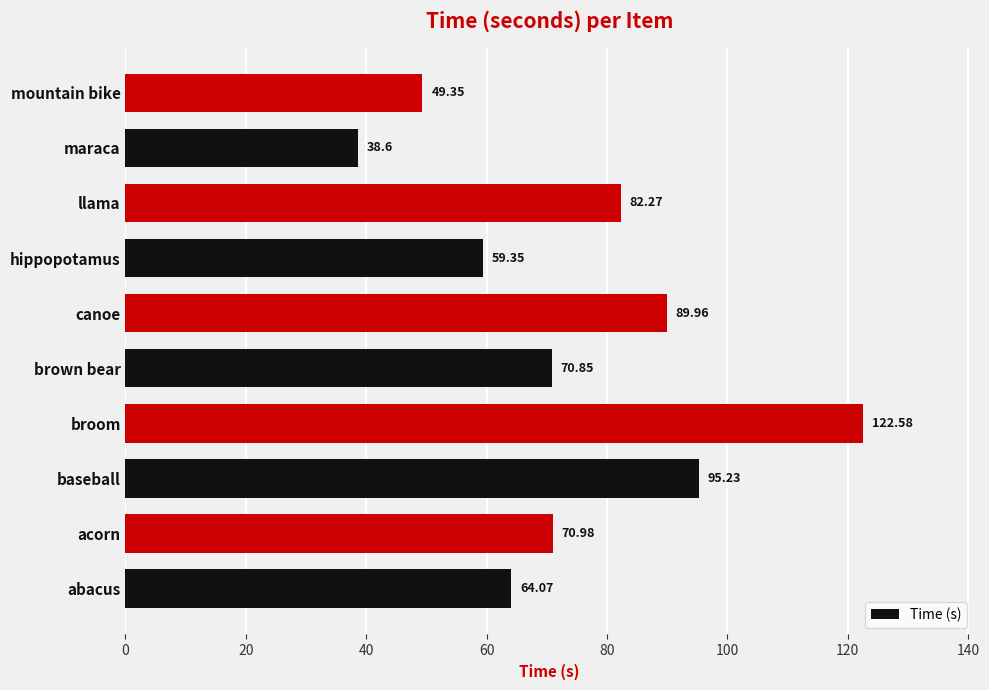

What is the sum of the values at hippopotamus and brown bear?

130.2